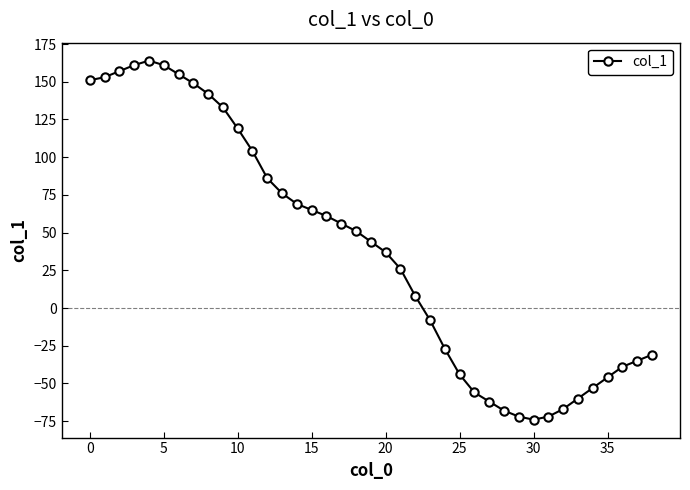

How many positive values are there?

23